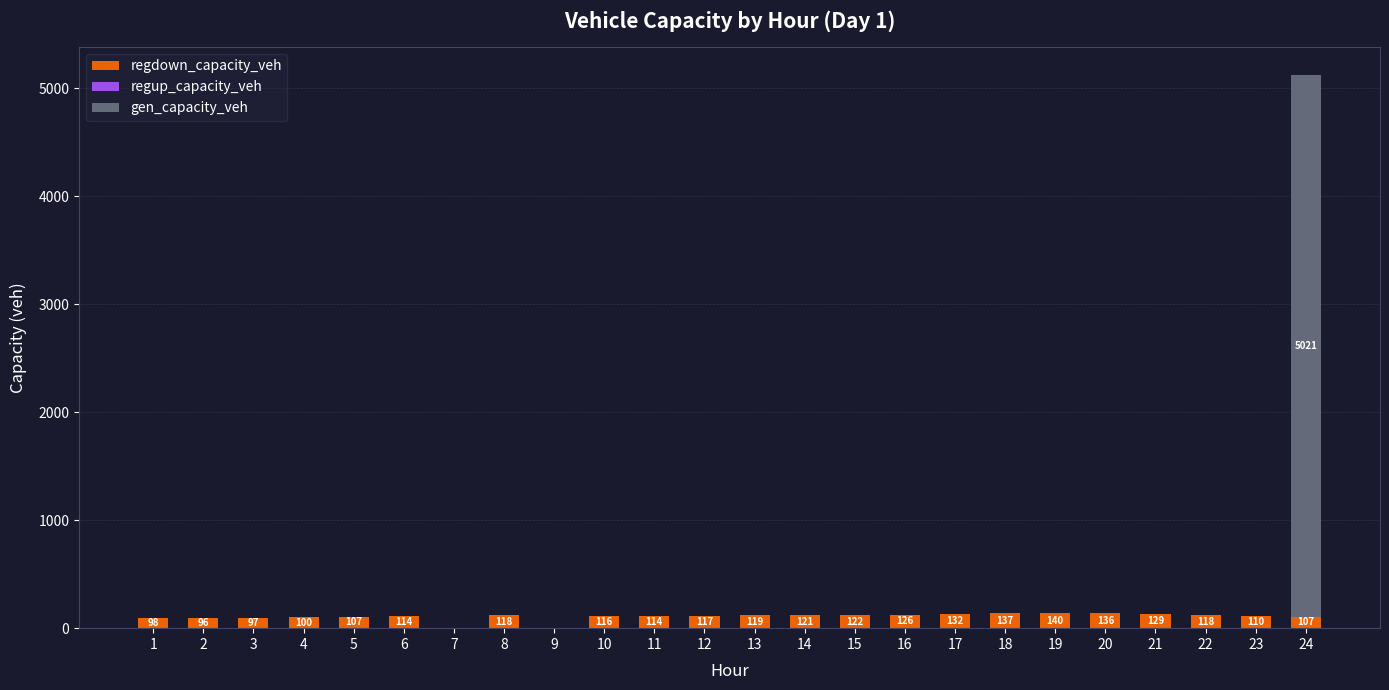

How many distinct data groups are displayed?

2